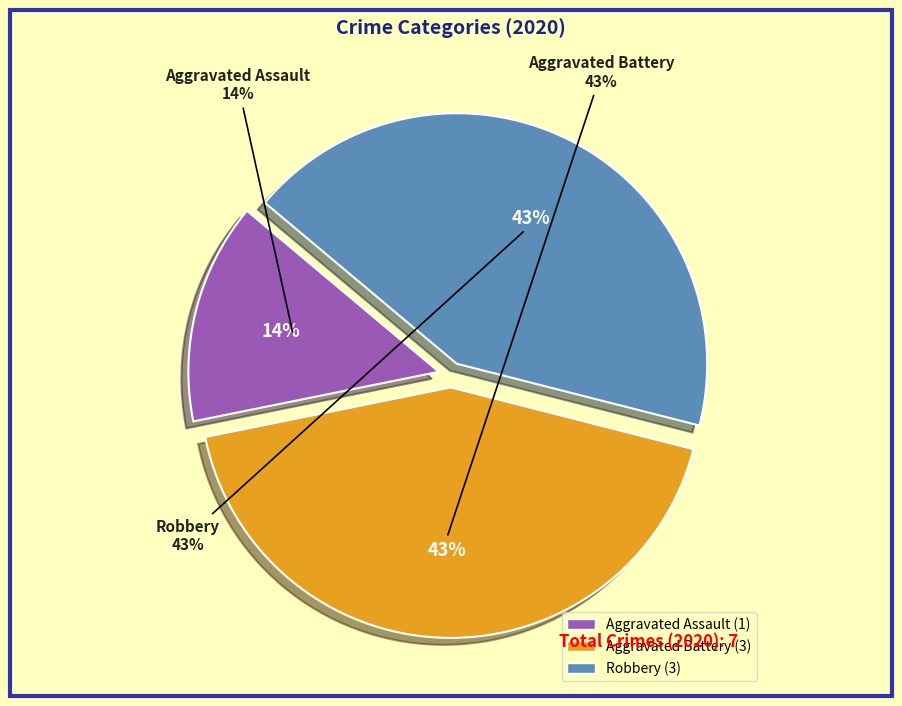

Rank the categories by value from lowest to highest.

Aggravated Assault, Aggravated Battery, Robbery